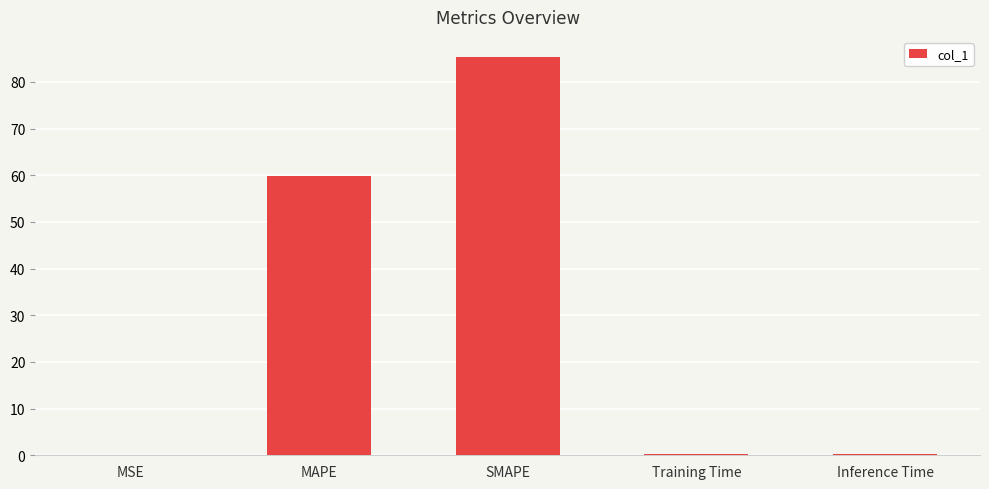

What is the sum of all values?

145.6